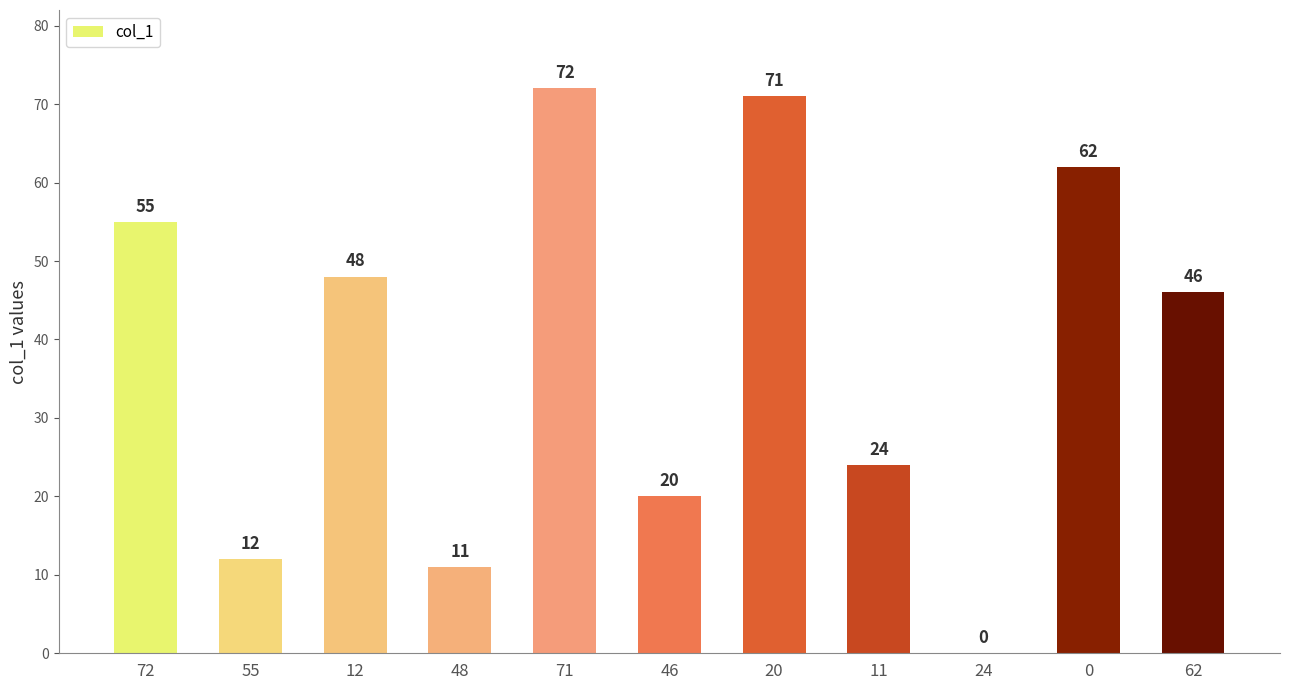

How many values are above zero?

10